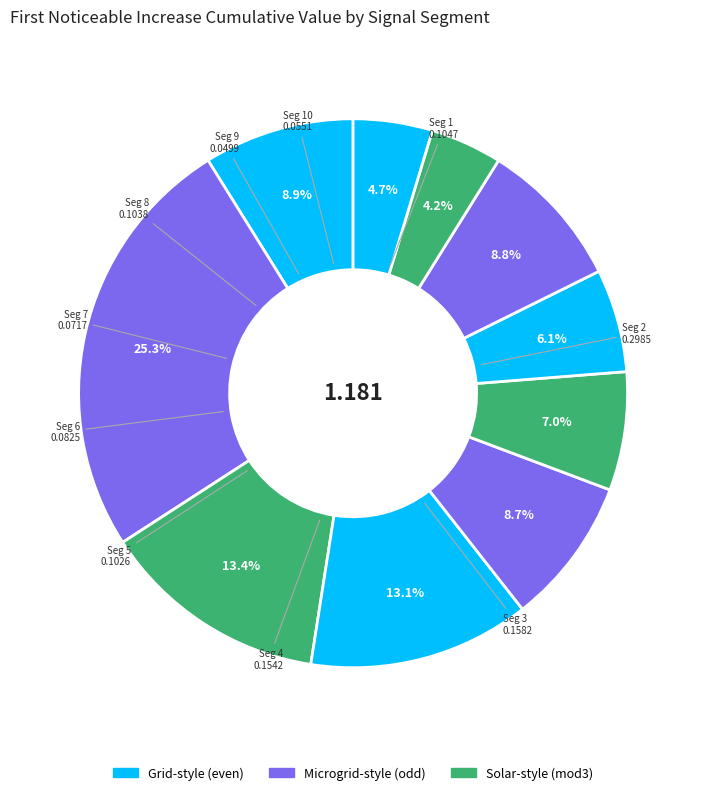

Is there a majority slice in this chart?

No